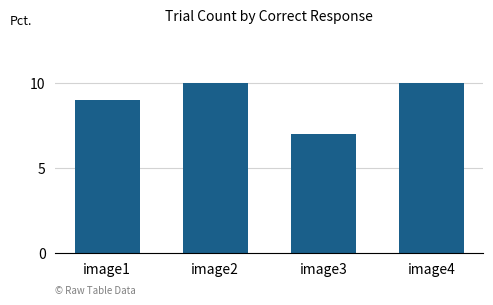

What is the minimum value shown in the chart?

7